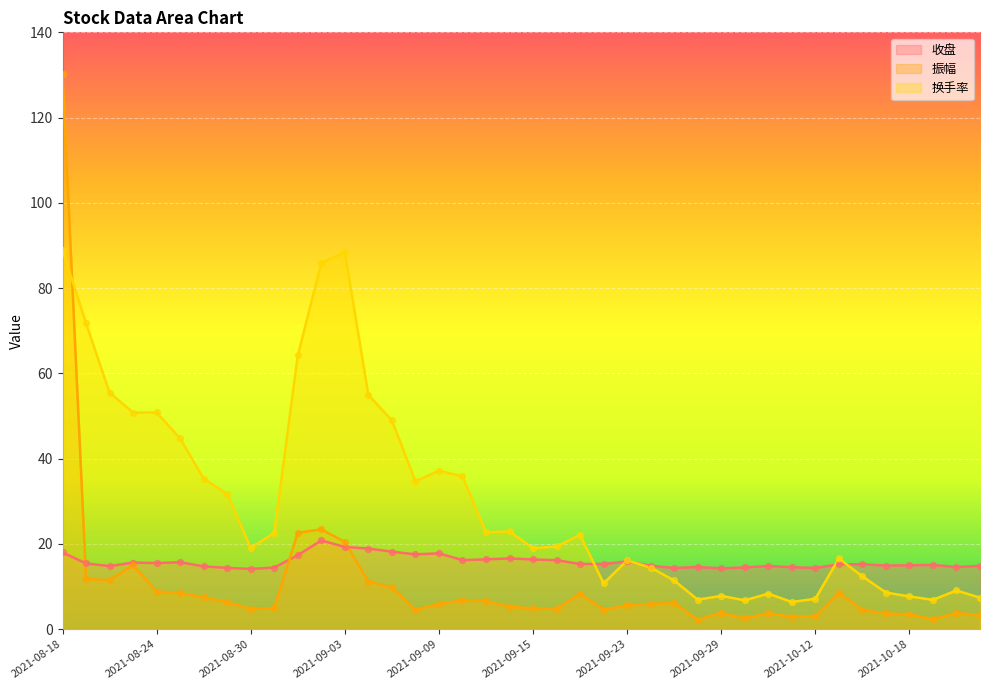

At which category is the sum across all series the highest?

2021-08-18